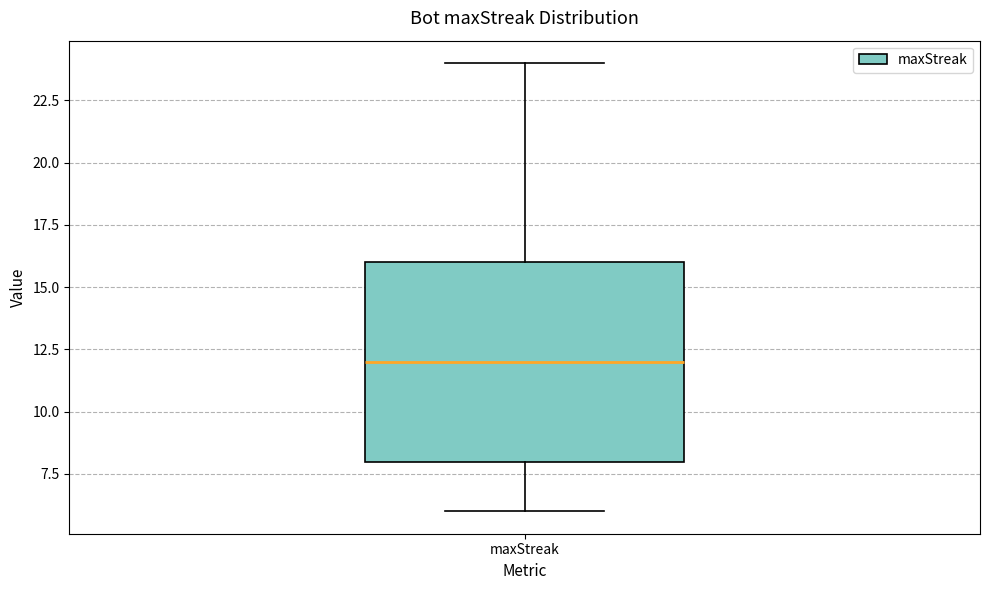

Read this box plot against the y-axis: the position of the median line, the range covered by the box, and the ends of both whiskers. The values are not printed on the chart, so give them approximately, as read against the axis.

median 12, box 8 to 16, whiskers 6 to 24